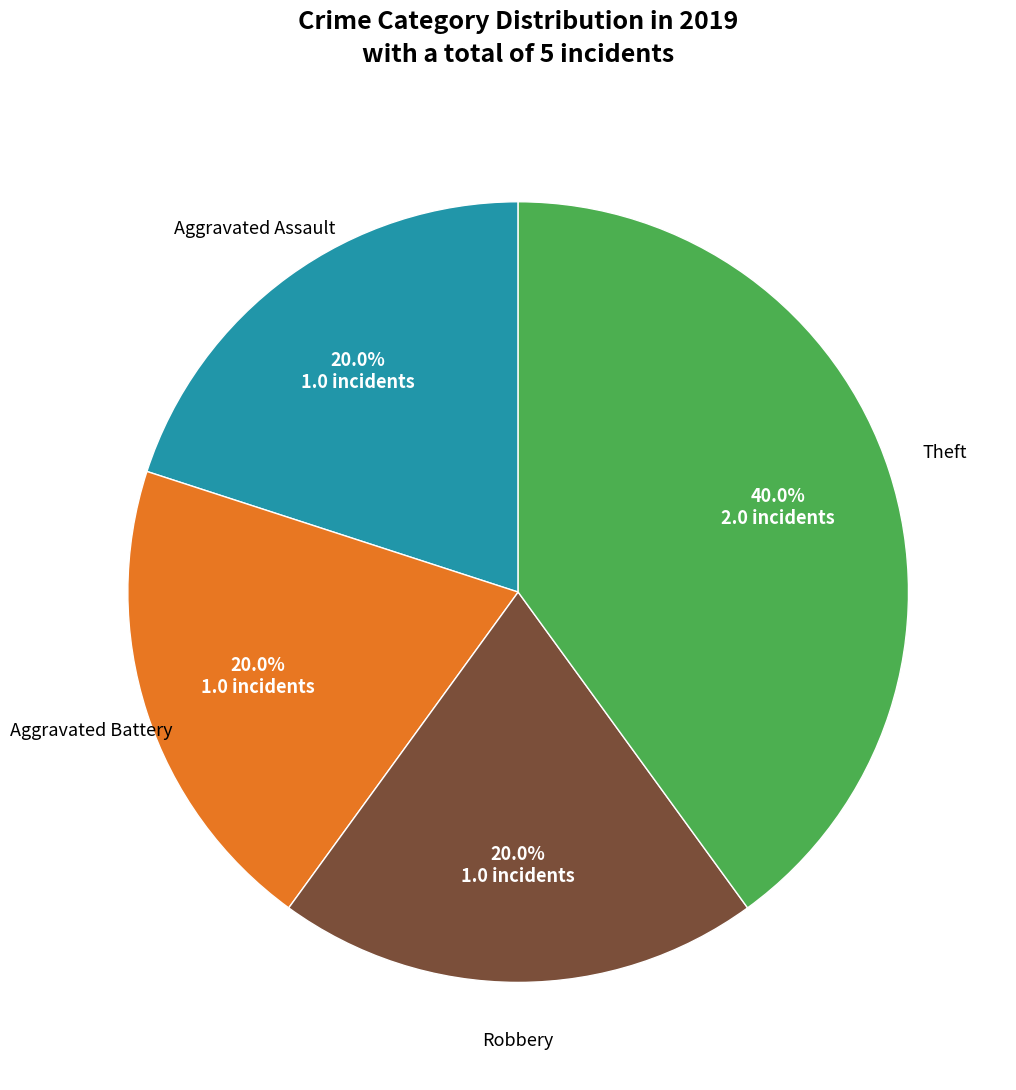

Is there a majority slice in this chart?

No